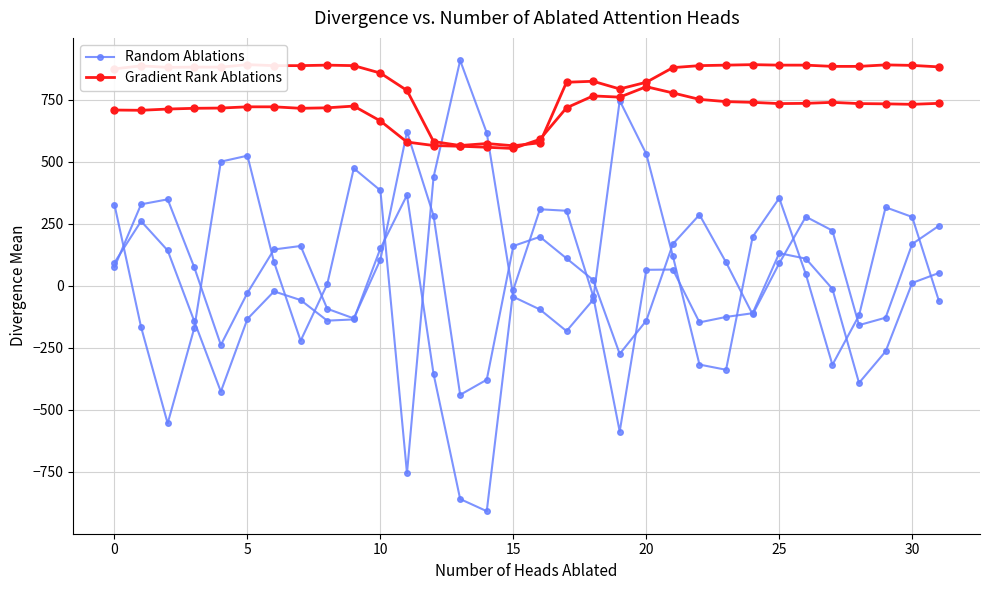

Reading left to right, extract all data points from this chart.

Random Ablations: 75	328	348	74	-239	-29	146	160	-93	-132	105	620	282	-440	-379	160	197	110	23	-275	-141	168	286	94	-116	90	278	222	-159	-129	168	241
Gradient Rank Ablations: 708	707	712	715	716	721	721	715	717	724	664	579	565	562	558	553	590	717	765	760	802	777	751	742	739	734	735	739	734	733	731	735